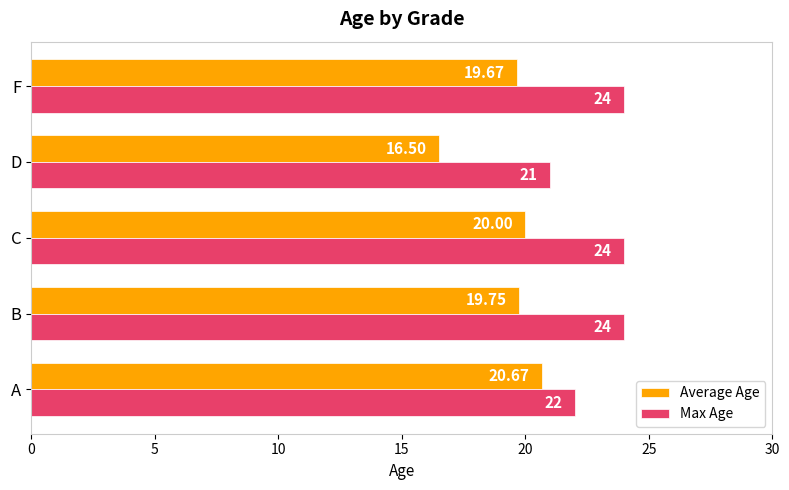

What is the difference between the second highest and minimum values in the Max Age series?

3.0